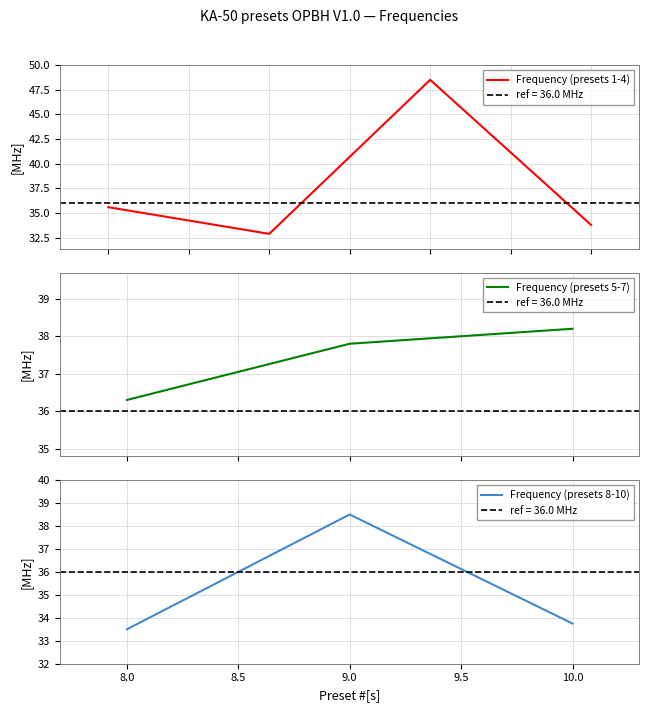

Count the number of categories in the chart.

10